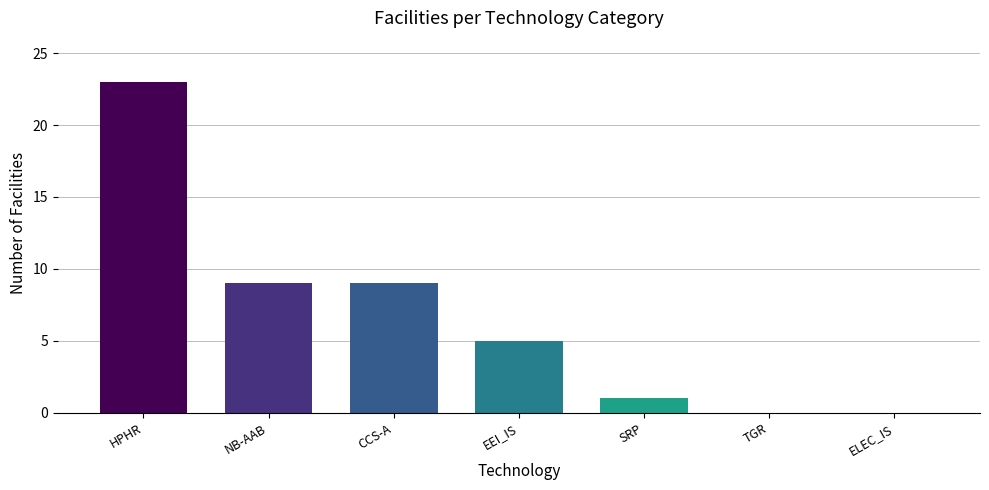

Count the number of categories in the chart.

7